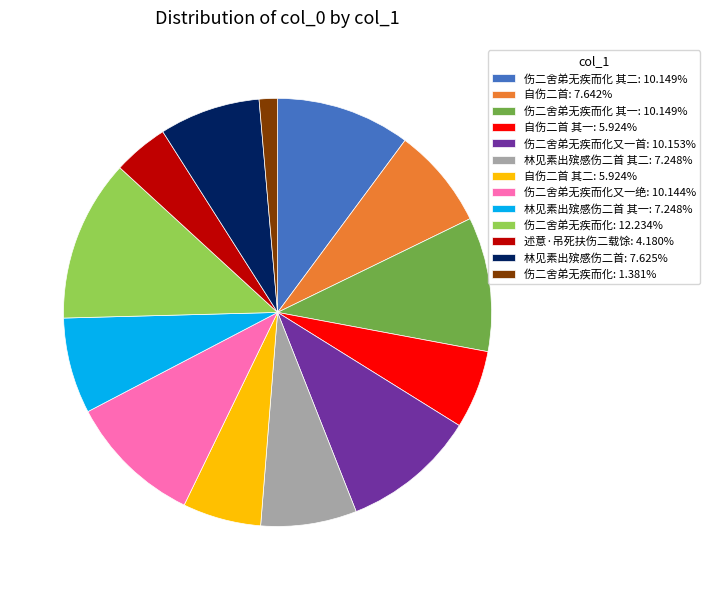

What is the ratio of the value at 林见素出殡感伤二首 其二: 7.248% to the value at 林见素出殡感伤二首: 7.625%?

1.0